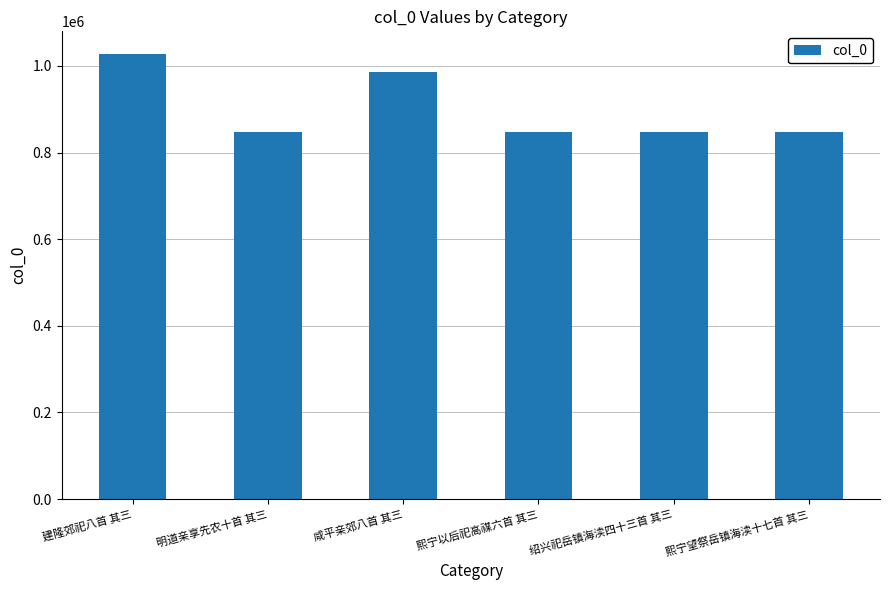

What is the difference between the maximum and second lowest values?

180786